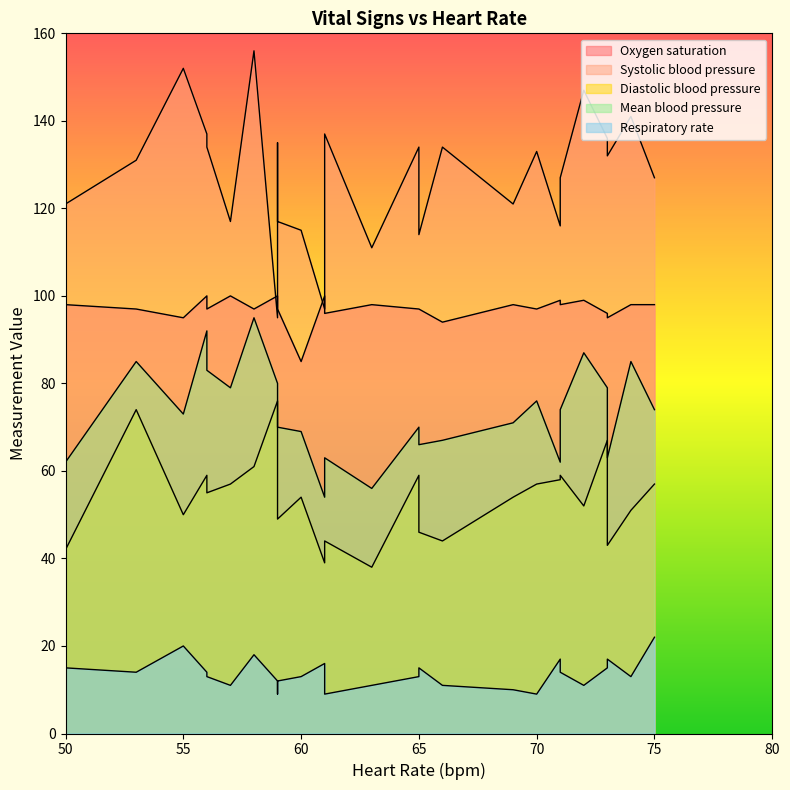

What is the lowest value of the Oxygen saturation series?

85